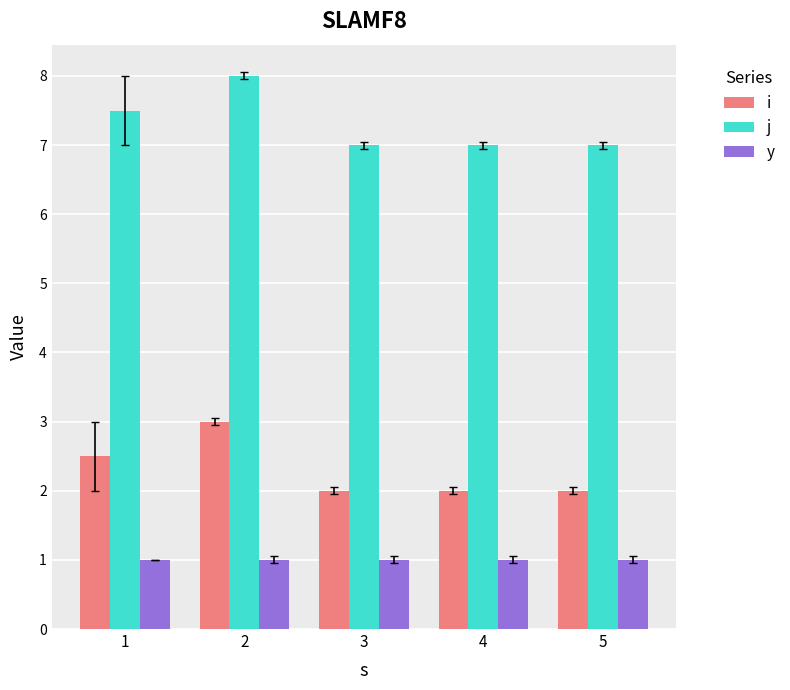

Reading left to right, what are all the values shown in this chart?

i: 1=2.5	2=3.0	3=2.0	4=2.0	5=2.0
j: 1=7.5	2=8.0	3=7.0	4=7.0	5=7.0
y: 1=1.0	2=1.0	3=1.0	4=1.0	5=1.0